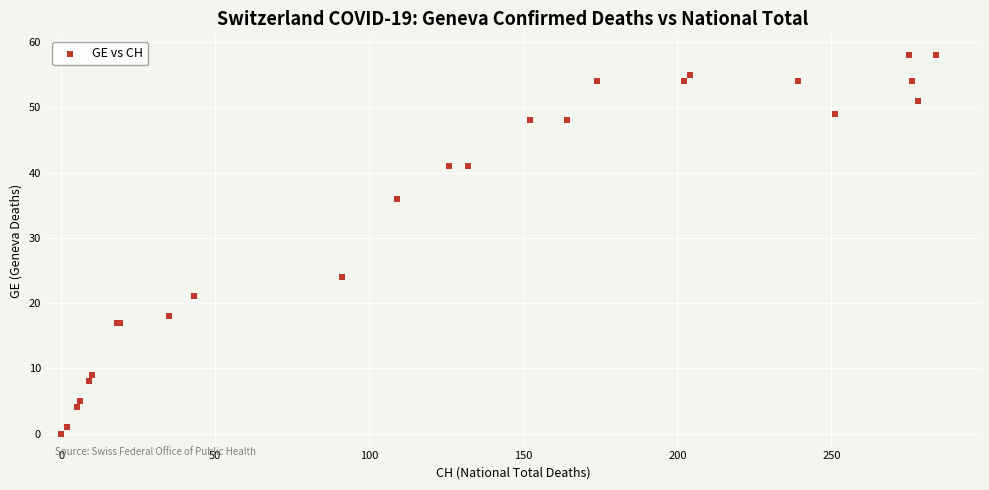

What Y value in the scatter plot is closest to 29?

24